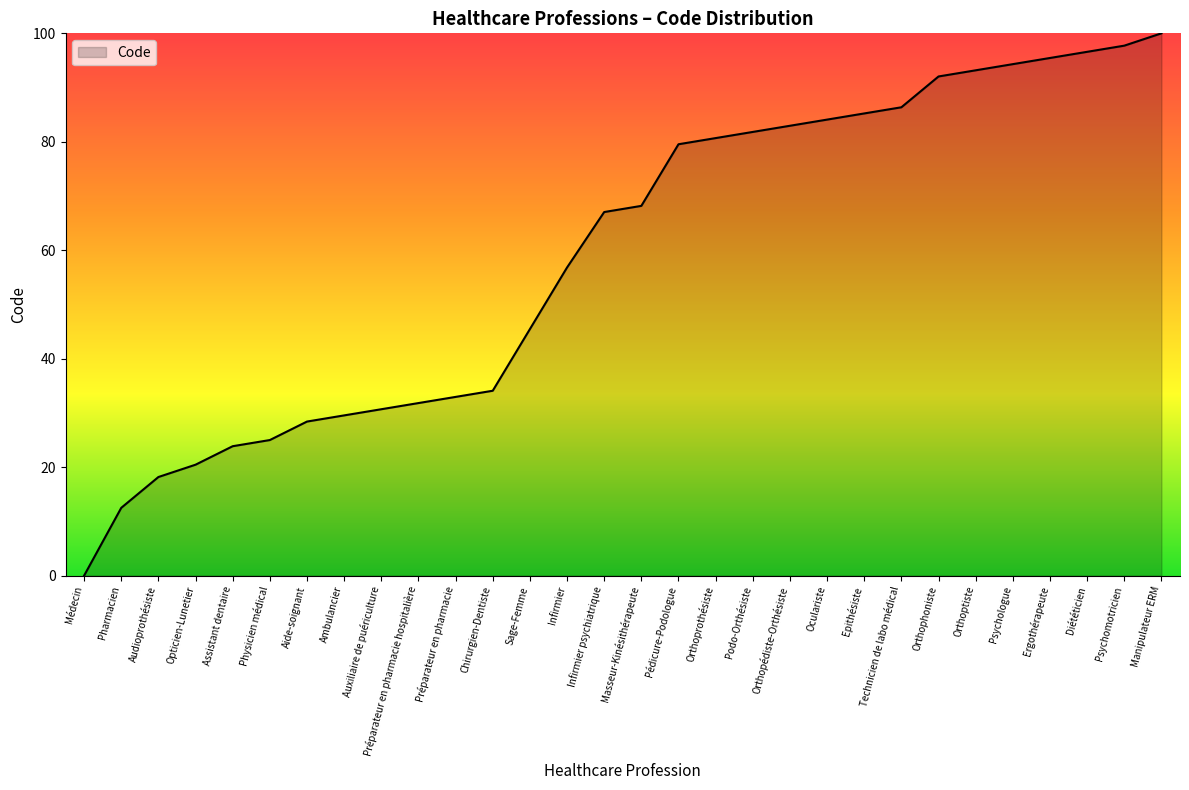

What position from the right is Masseur-Kinésithérapeute?

15